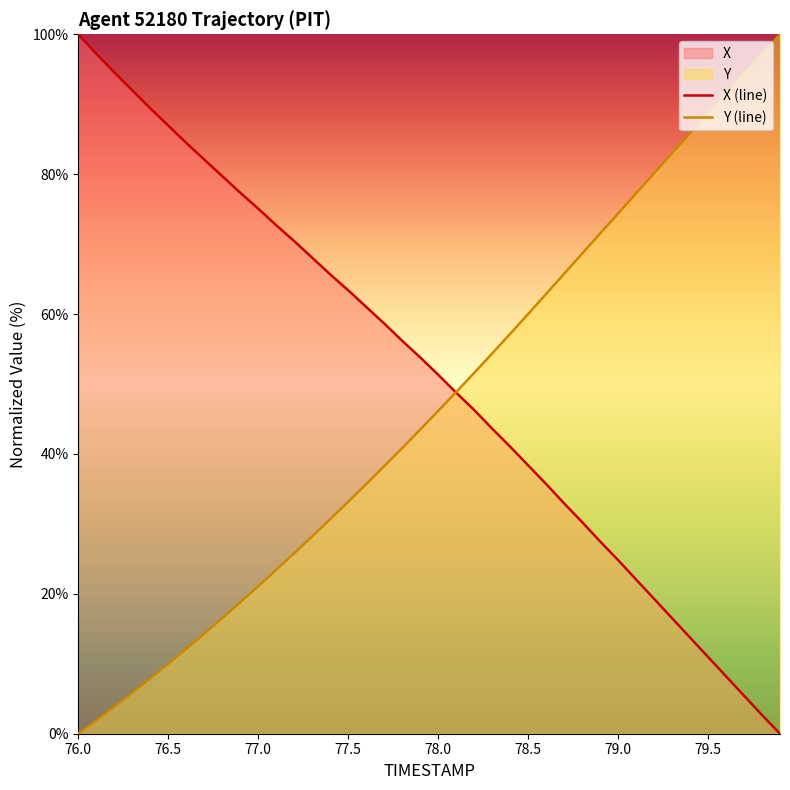

After their last crossing, which series has the higher values: X or Y?

Y